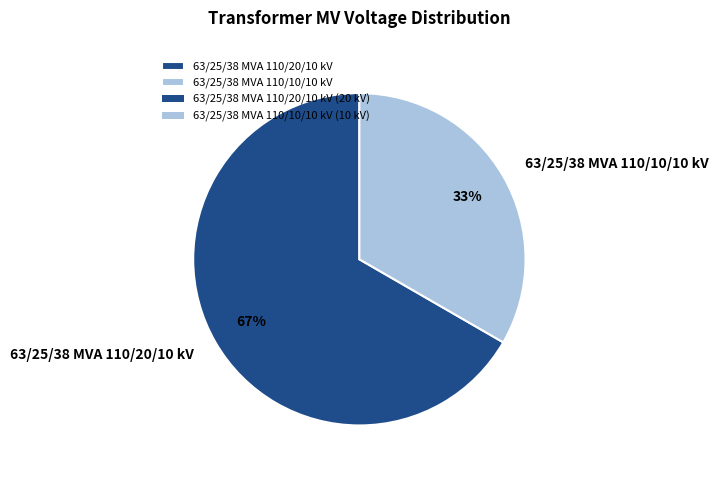

Which slice is the smallest?

63/25/38 MVA 110/10/10 kV